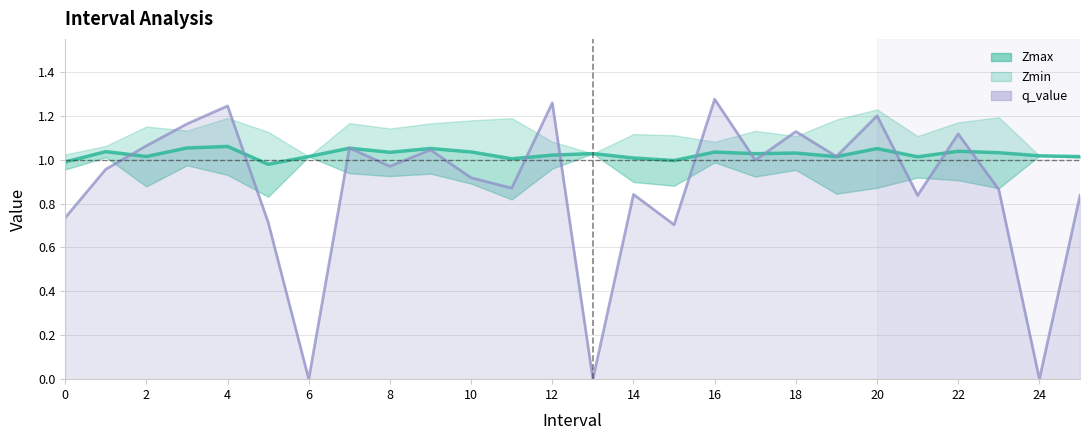

The Zmax series shows 0.4 at 17. True or false?

False